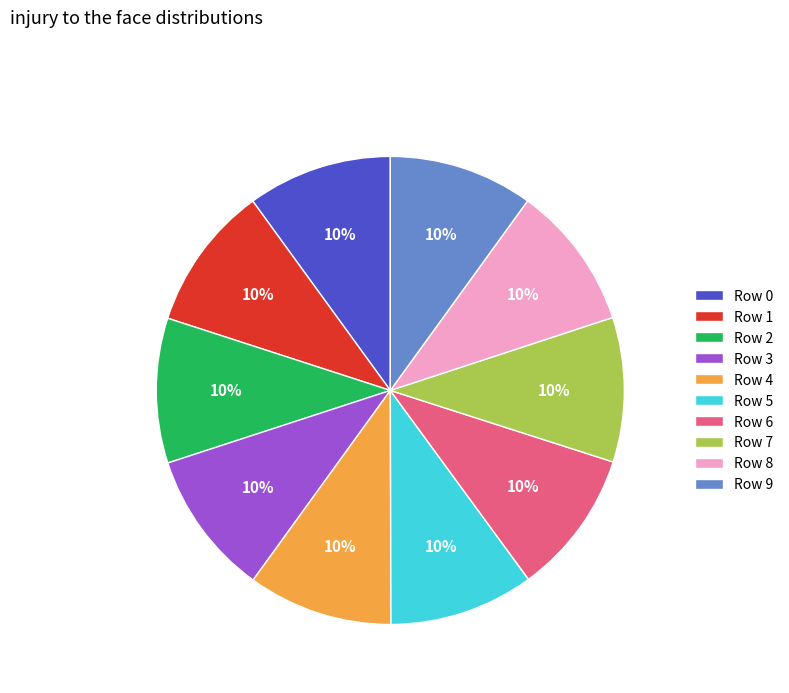

True or false: Row 1 accounts for 10% of the total.

True